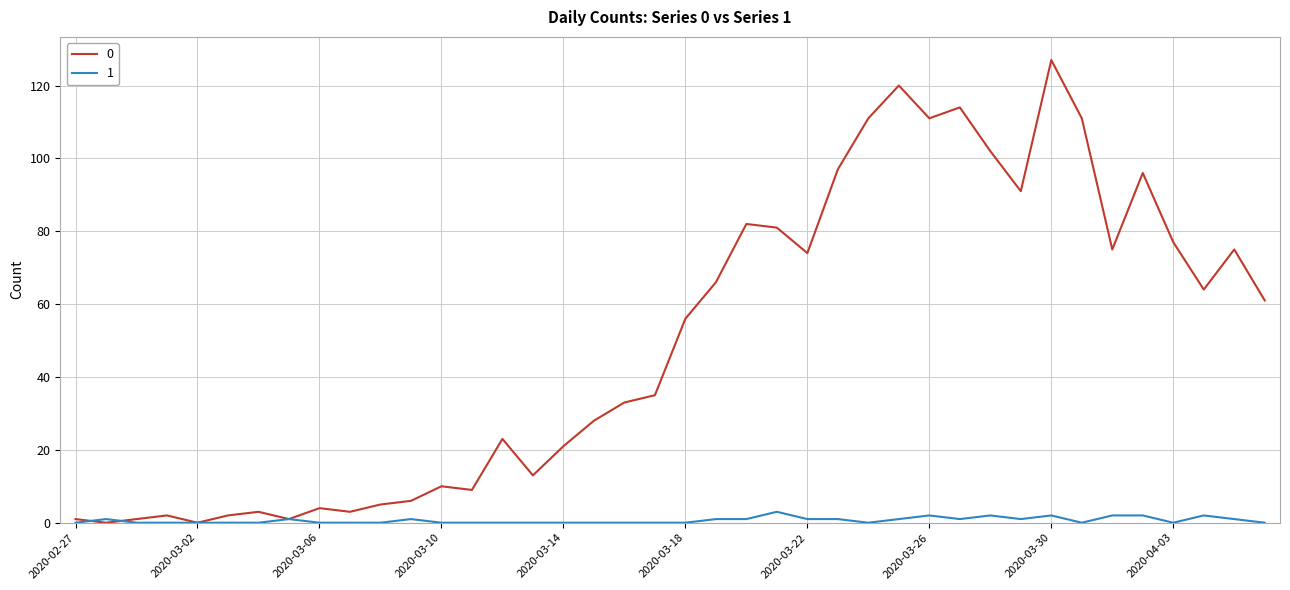

List the series in order of their peak value, highest first.

0, 1